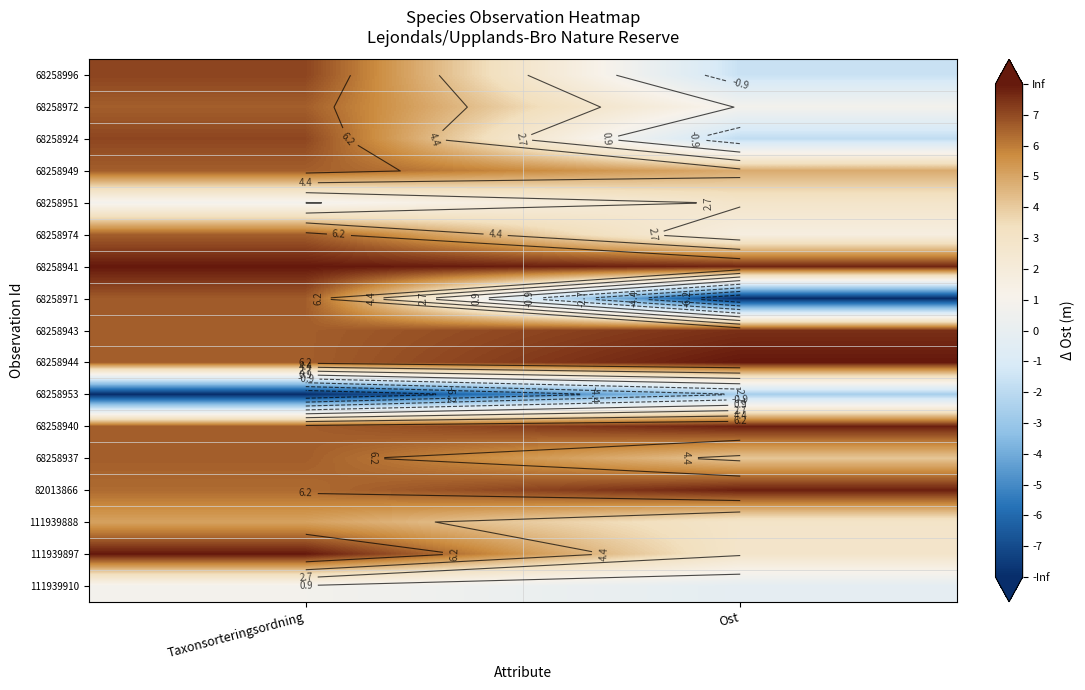

The 68258996 series shows -1.6 at Ost. True or false?

True